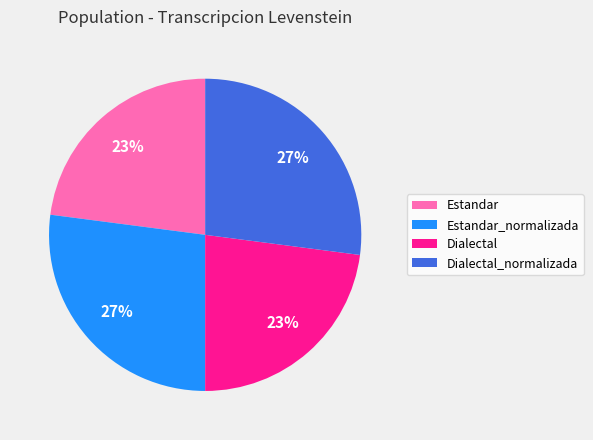

Does any single category account for the majority?

No